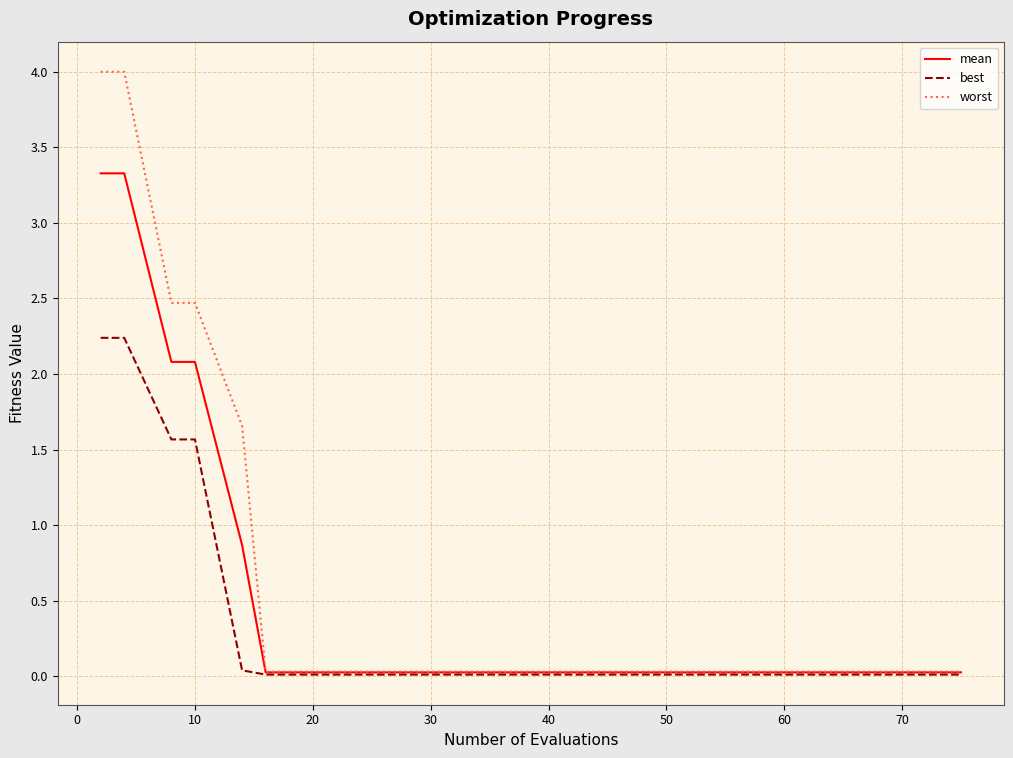

List the series in order of their overall mean, highest first.

worst, mean, best